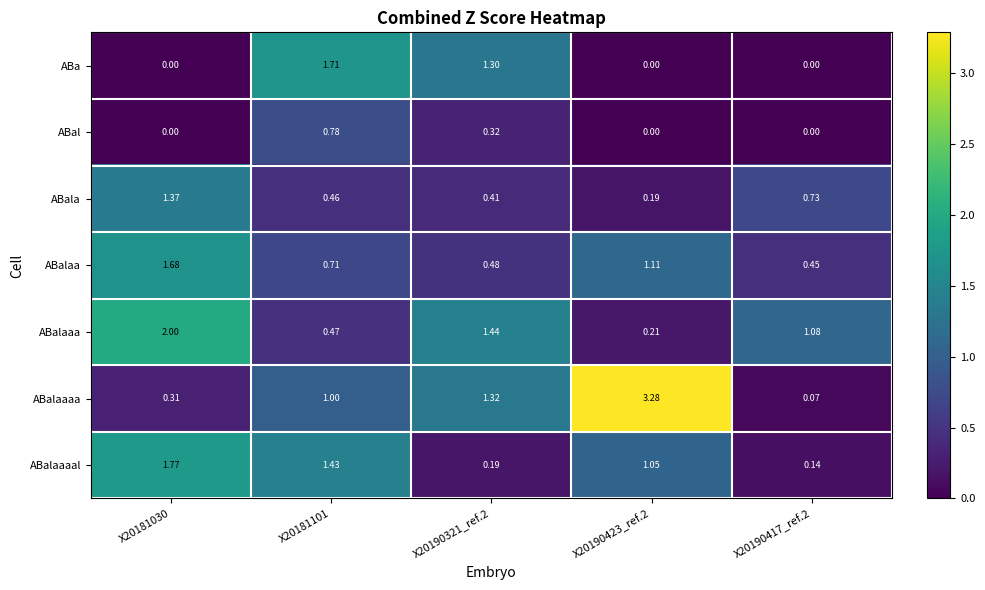

Rank the series at X20190321_ref.2 from highest to lowest value.

ABalaaa, ABalaaaa, ABa, ABalaa, ABala, ABal, ABalaaaal